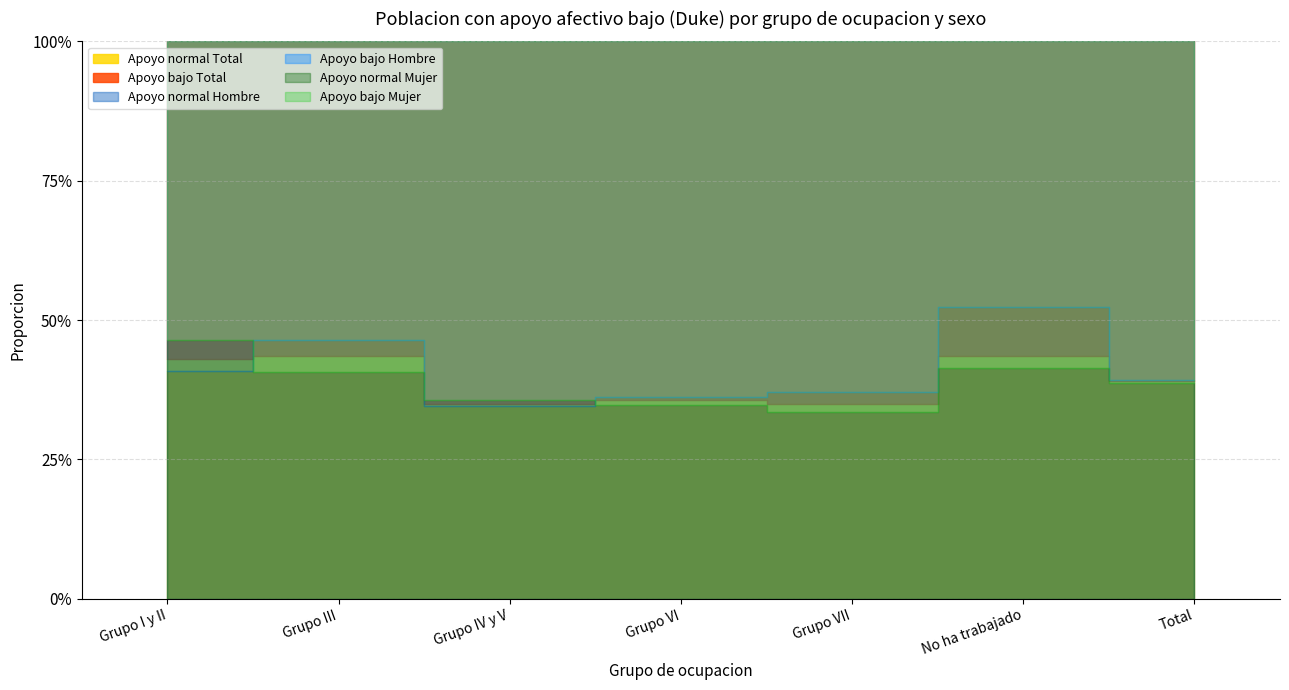

True or false: Apoyo bajo Mujer and Apoyo bajo Hombre cross at least once.

True